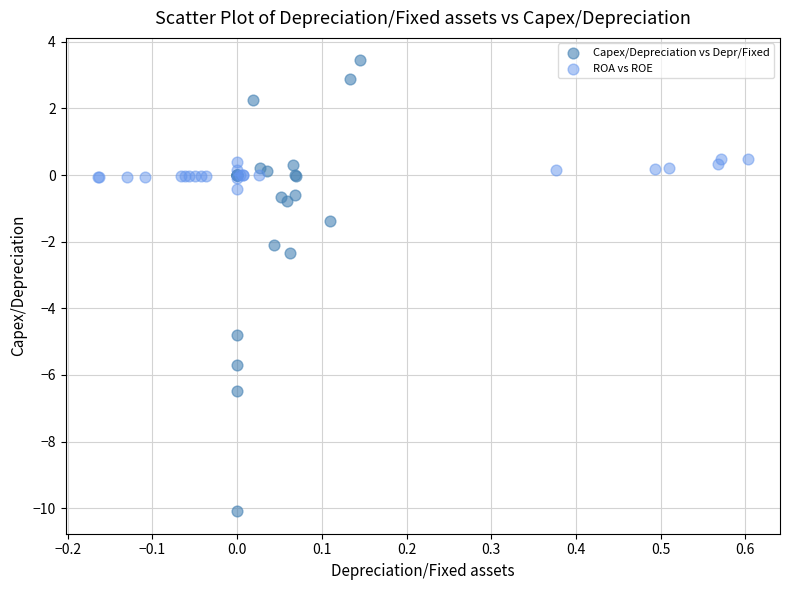

Which series contains the lowest Y value?

Capex/Depreciation vs Depr/Fixed